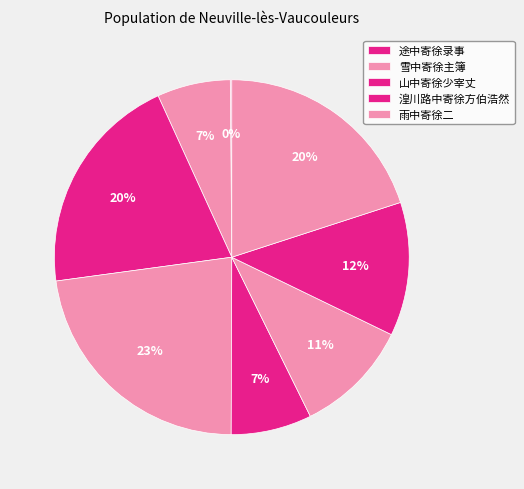

How many segments does this pie chart have?

8